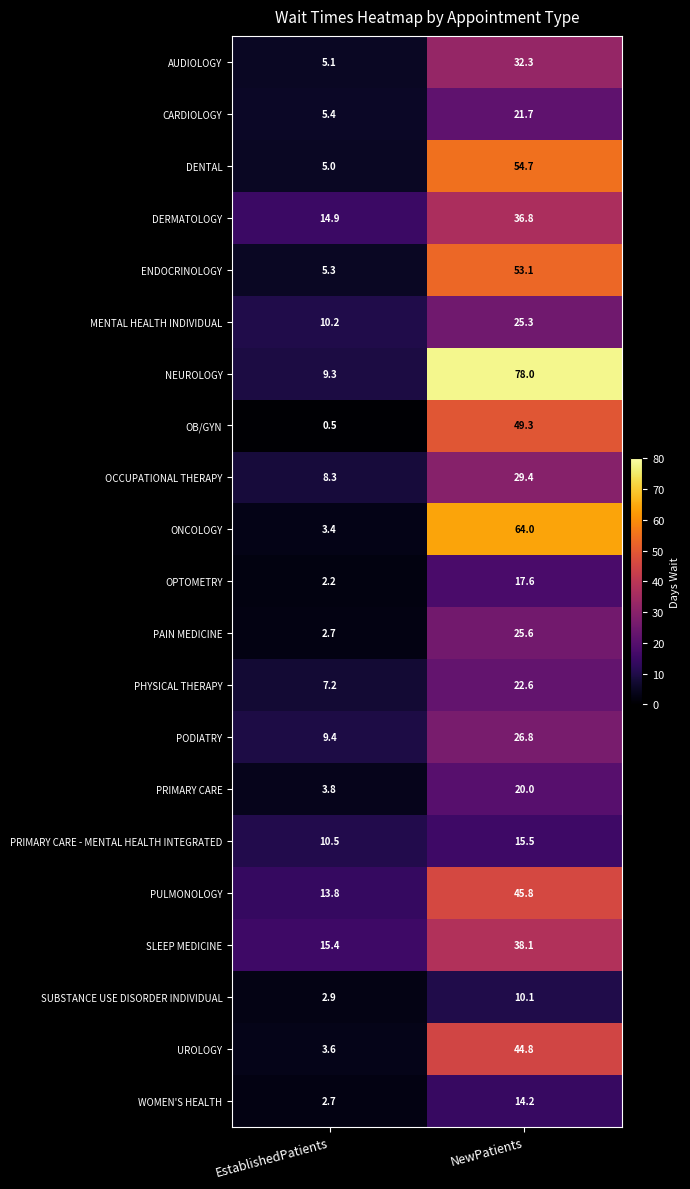

Which series has the widest spread of values?

NEUROLOGY